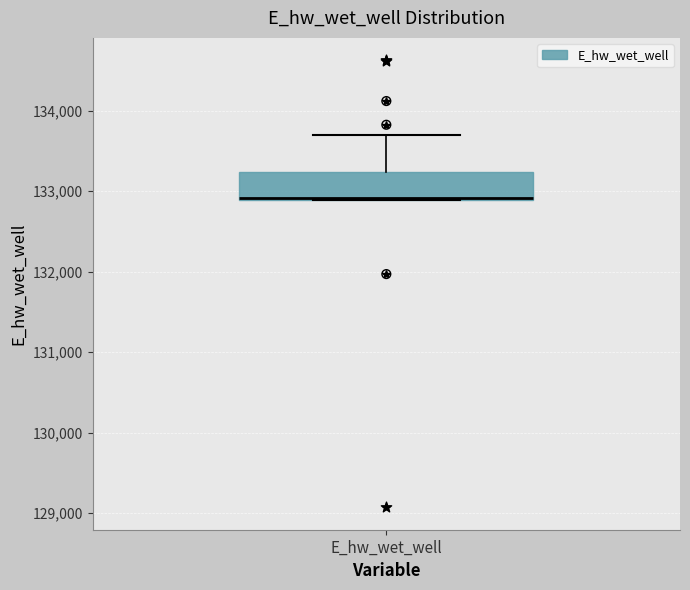

Transcribe this box plot: give where the median line is, the range the box spans, and where the two whiskers end, as read against the y-axis. The values are not printed on the chart, so give them approximately, as read against the axis.

median 132900, box 132900 to 133200, whiskers 132900 to 133700